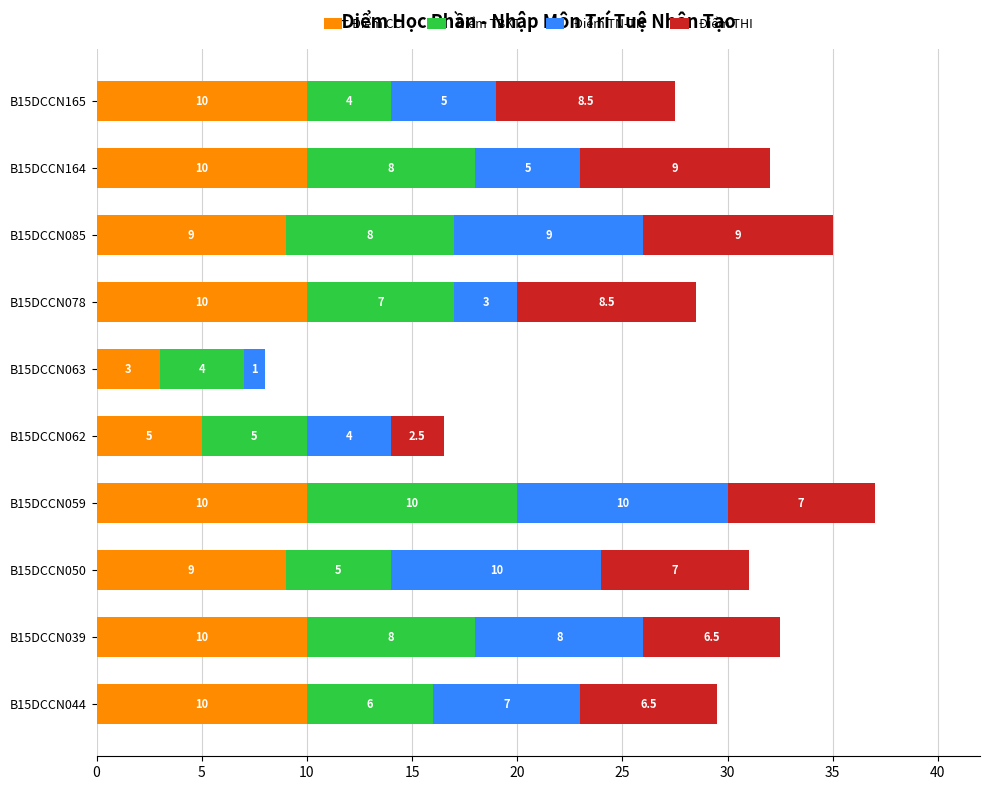

At which category is the sum across all series the highest?

B15DCCN059